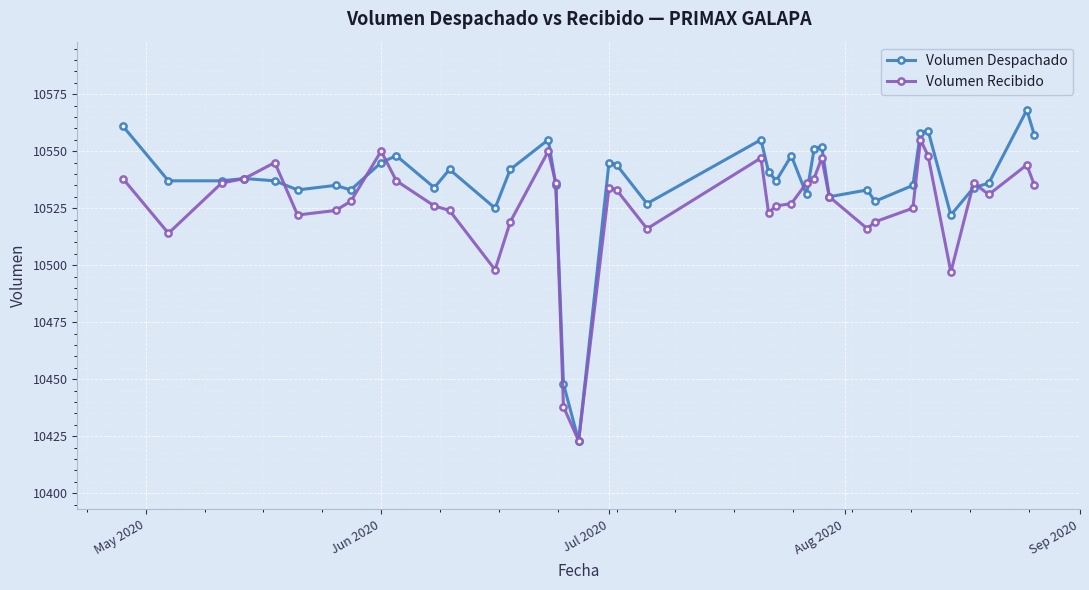

What is the value of the Volumen Despachado point at the 24th from the left?

10537